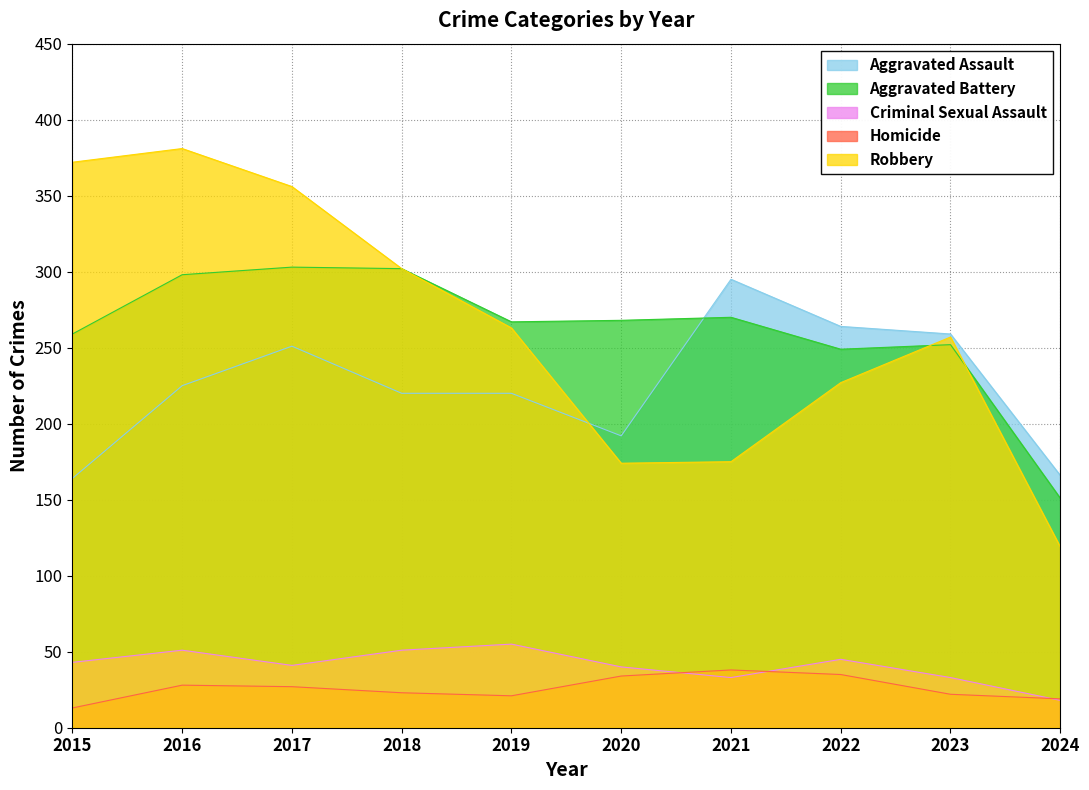

True or false: Homicide and Robbery cross at least once.

False